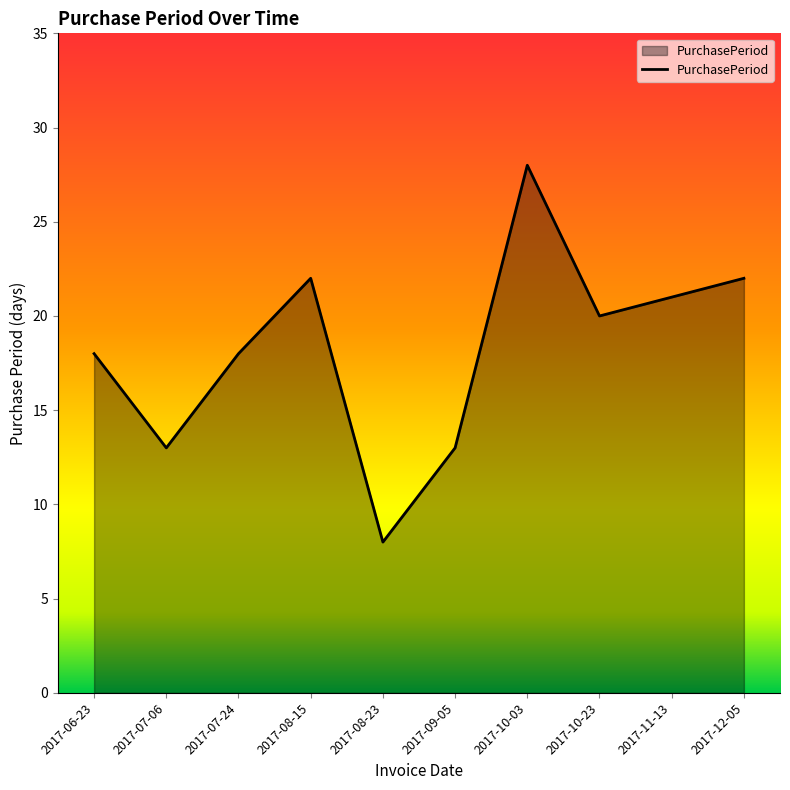

What is the approximate value at 2017-08-23?

8